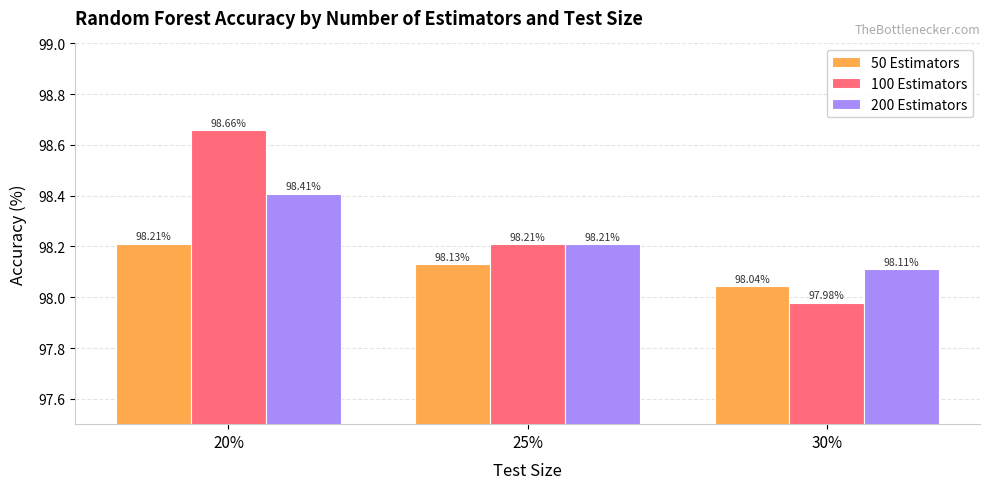

What is the total value across all series at 30%?

294.1